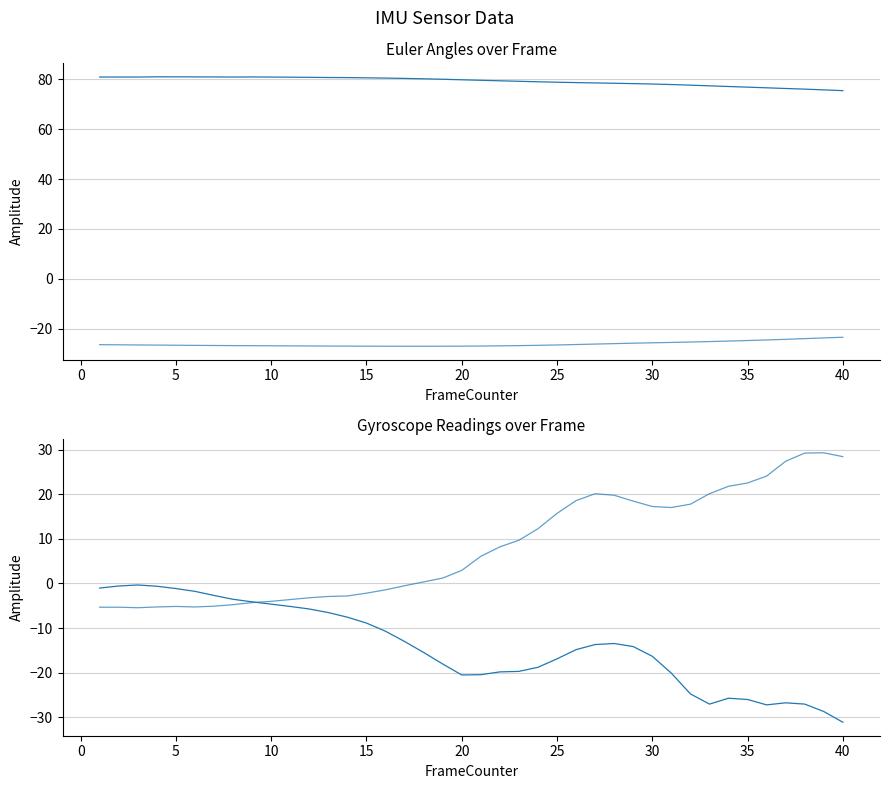

True or false: EulerX and EulerZ cross at least once.

False